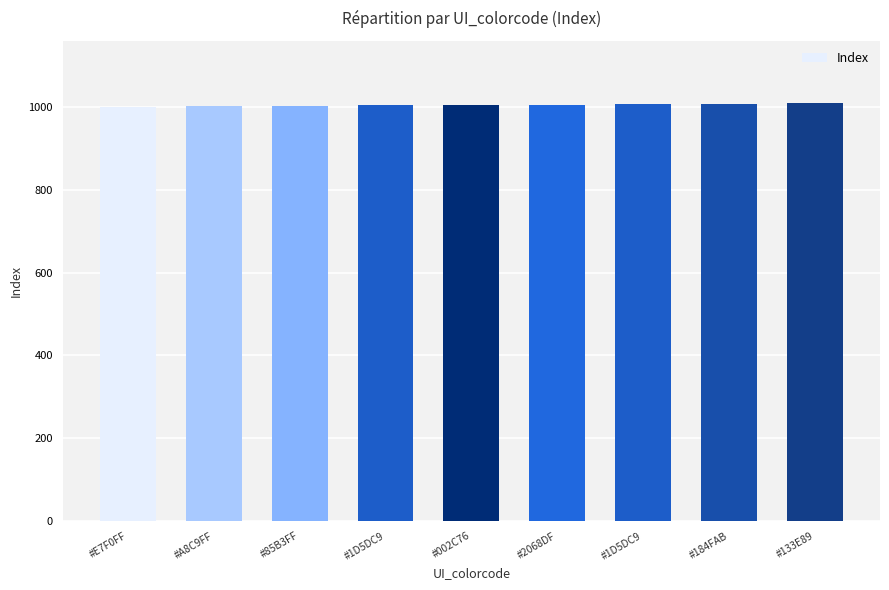

How many categories are shown in the chart?

9